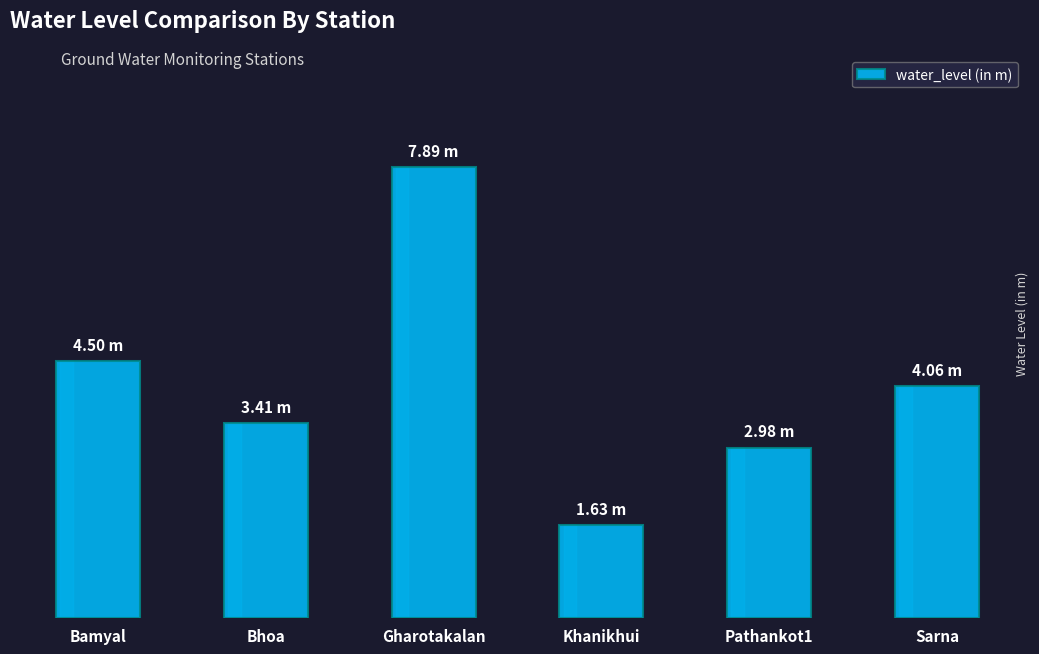

Does the chart contain any negative values?

No